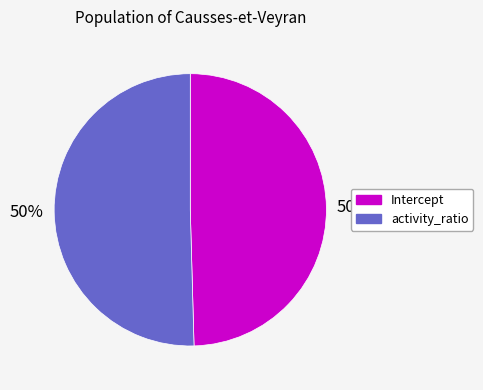

Do activity_ratio and Intercept together represent more than half of the pie?

Yes